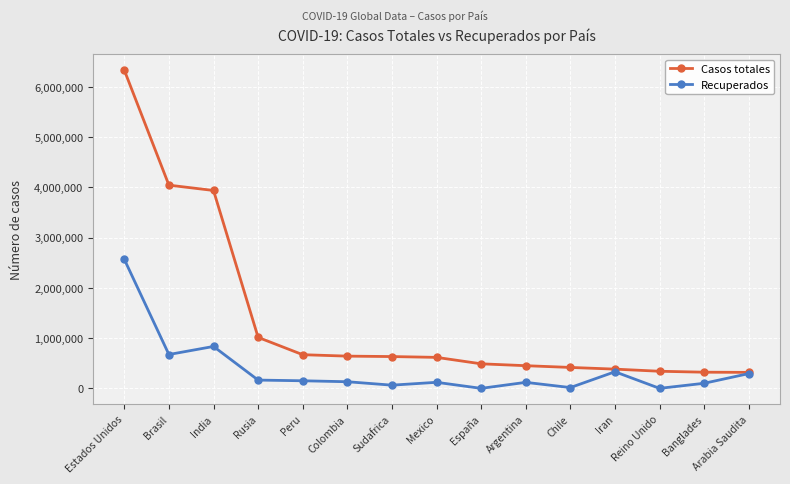

True or false: Casos totales has a value of 1015105 at Rusia.

True